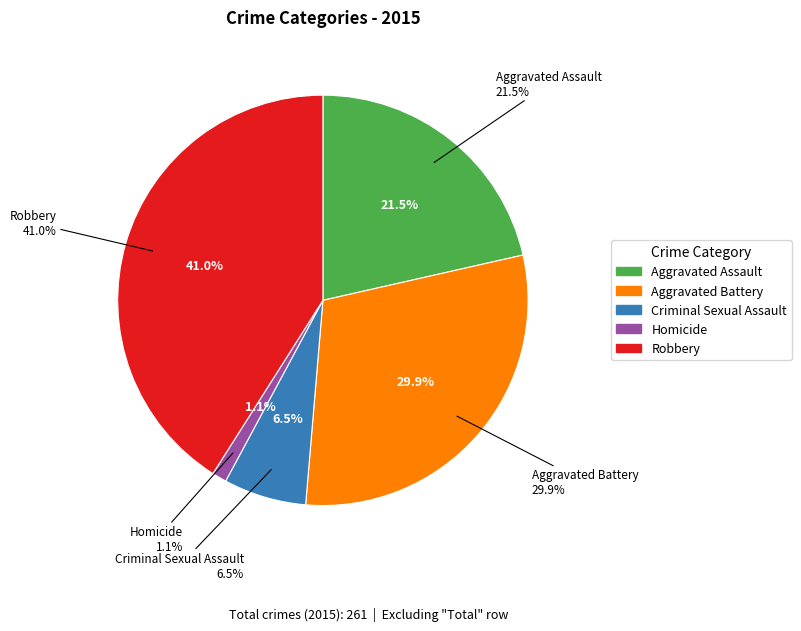

The Homicide slice represents 1% of the pie. True or false?

True